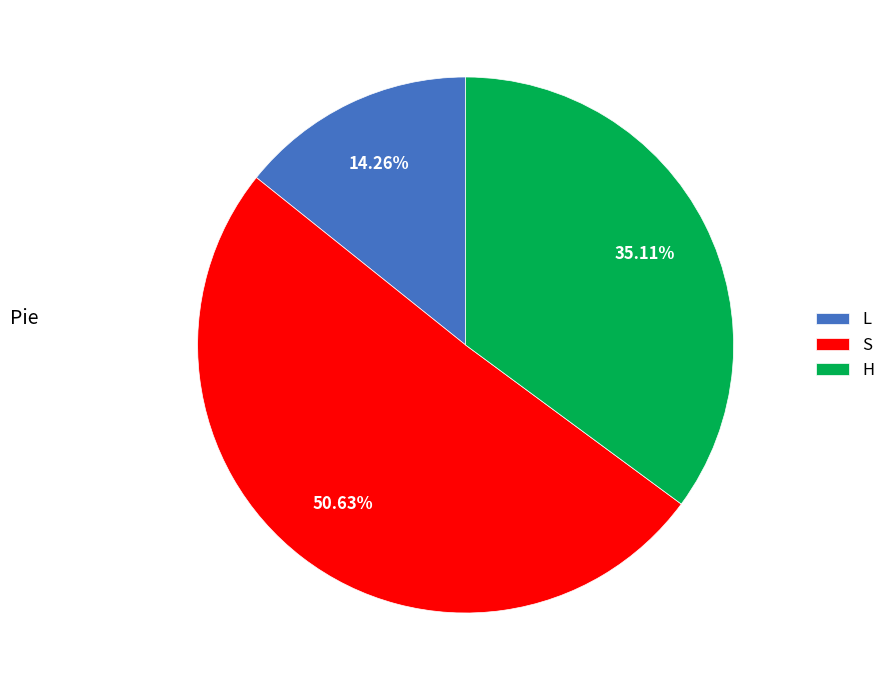

What is the largest slice in the pie chart?

S